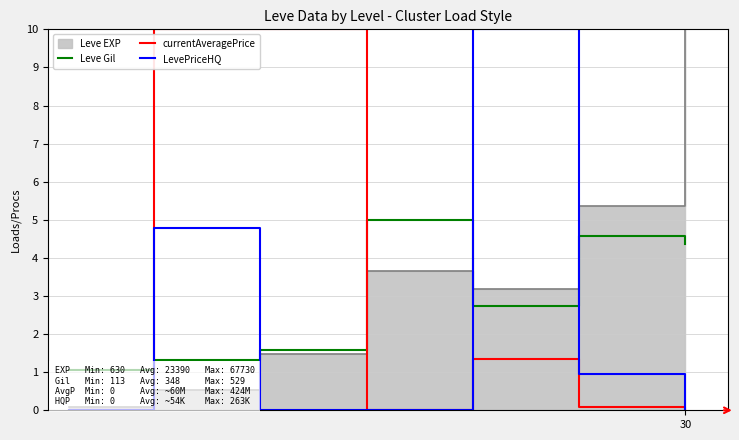

What is the highest value of the LevePriceHQ series?

10.0